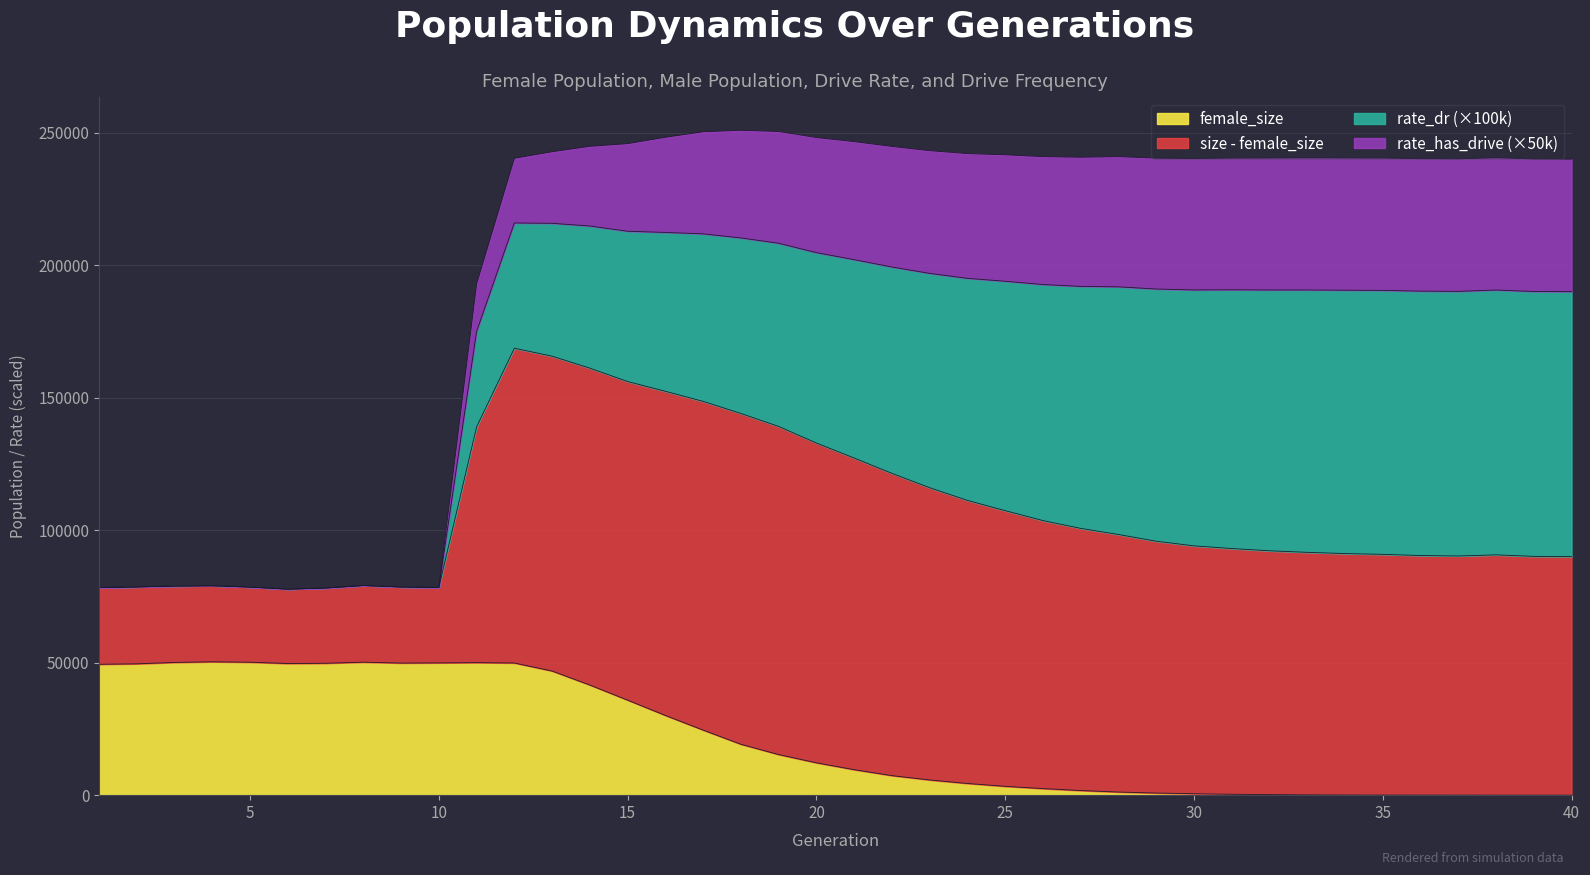

What is the highest value of the female_size series?

50325.0